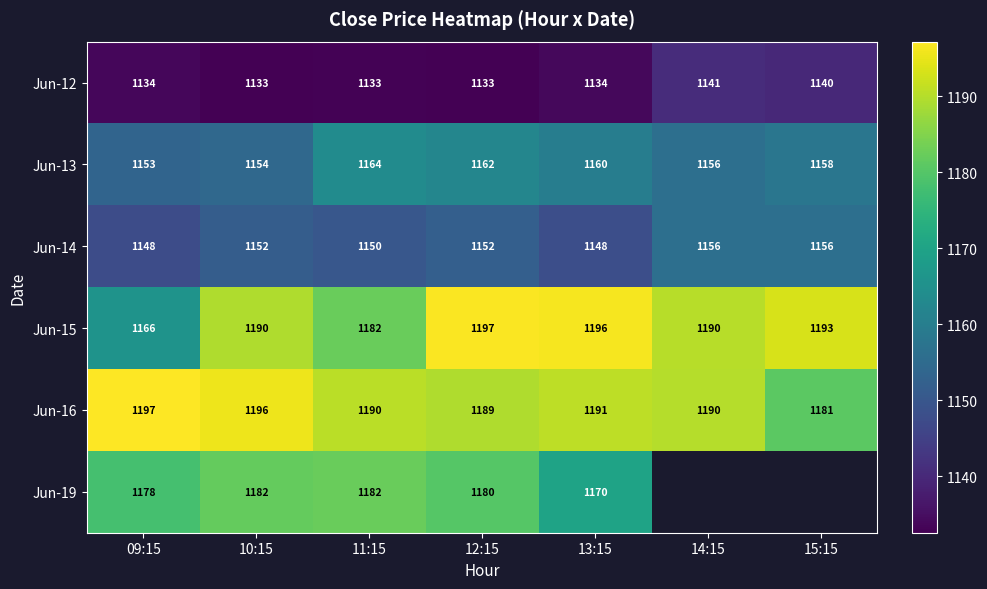

How many categories are shown in the chart?

7